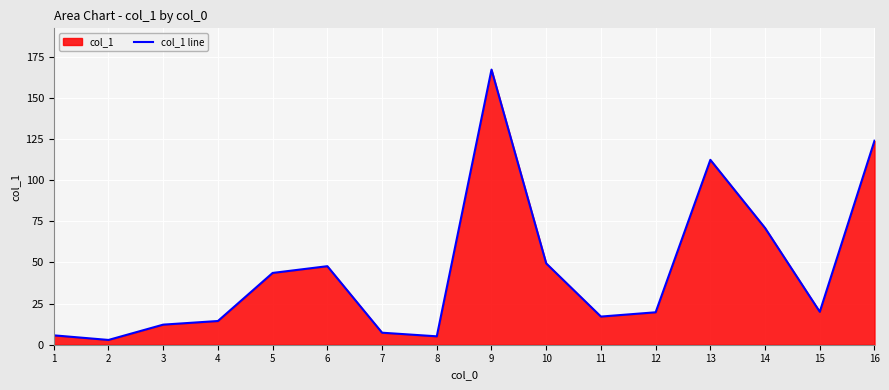

True or false: there are more than 1 points higher than both neighbors.

True